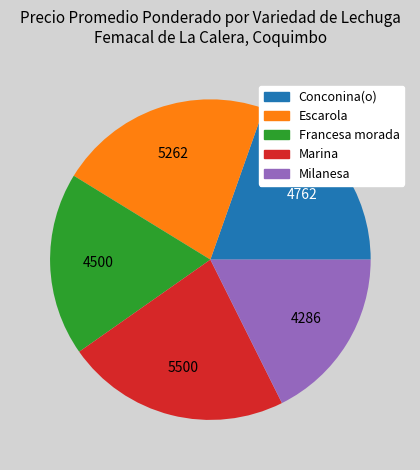

The Conconina(o) slice represents 20% of the pie. True or false?

True